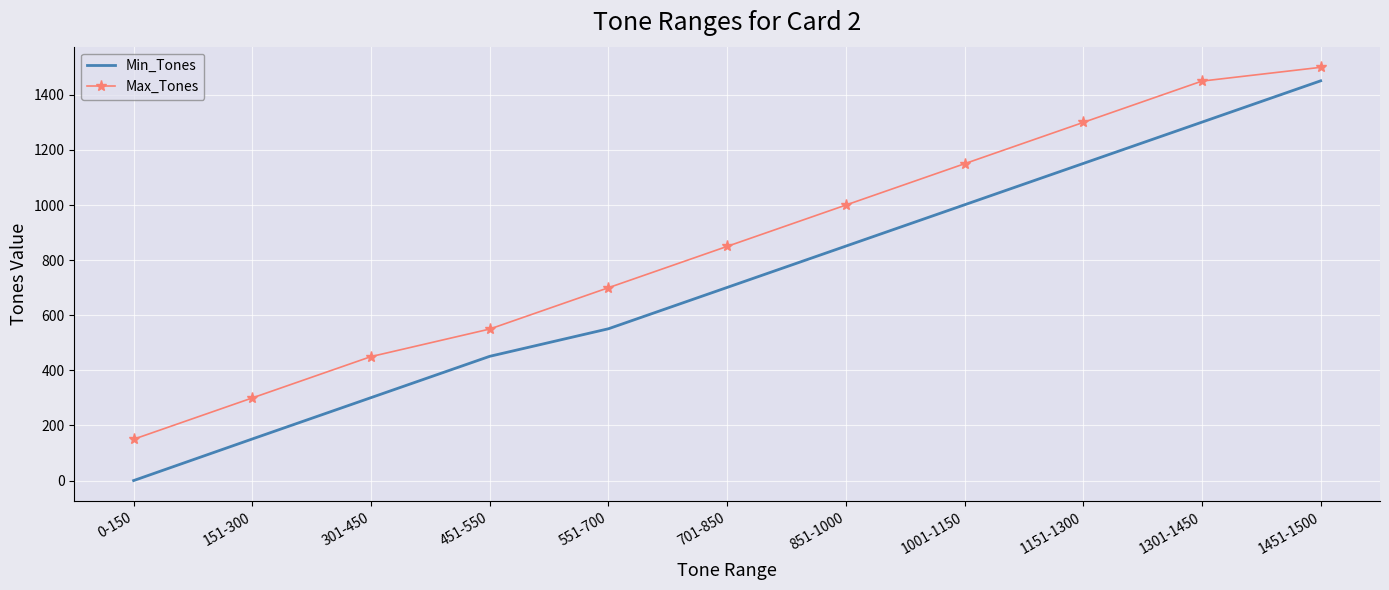

At which category is the sum across all series the highest?

1451-1500